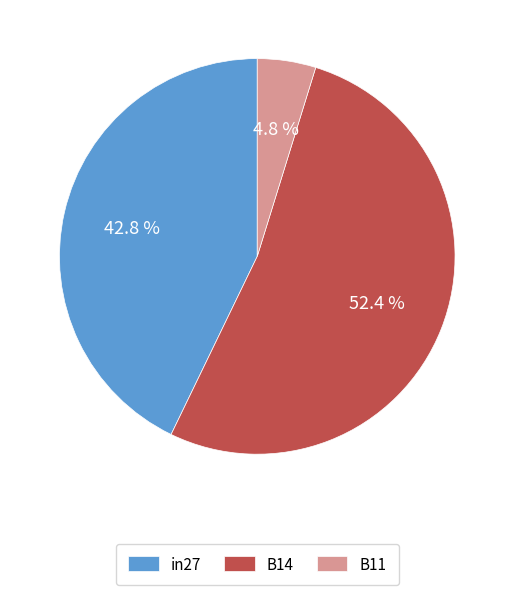

To the nearest percent, what portion does B14 represent?

52%